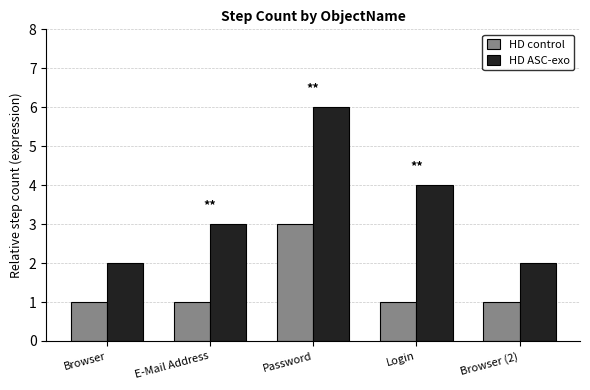

Are the bars horizontal?

No